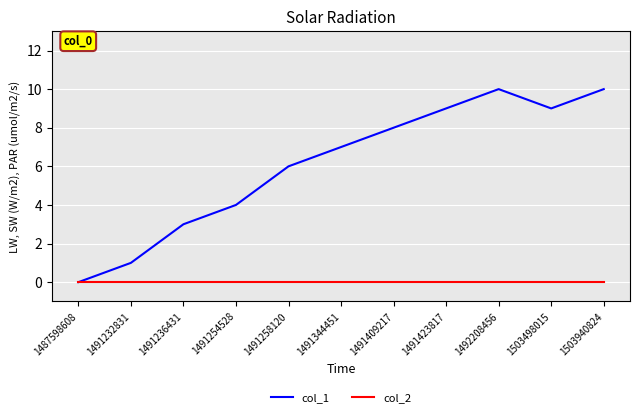

Reading right to left, what are all the values shown in this chart?

col_1: 10	9	10	9	8	7	6	4	3	1	0
col_2: 0	0	0	0	0	0	0	0	0	0	0